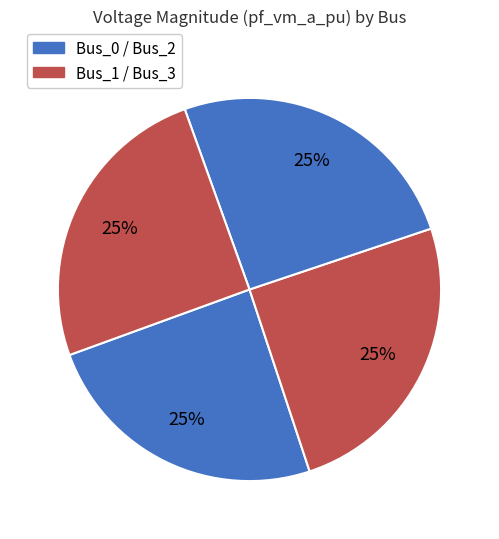

Is there a majority slice in this chart?

No